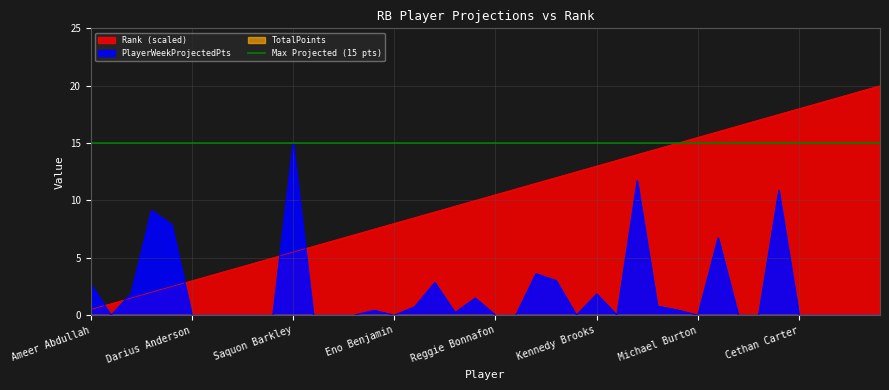

What is the value of the Rank point at the 33rd from the left?

16.5